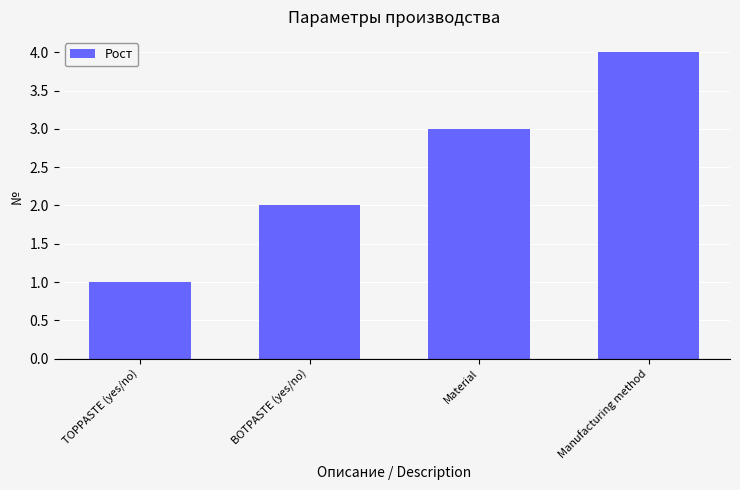

Reading left to right, transcribe all the data shown in this chart.

TOPPASTE (yes/no)=1	BOTPASTE (yes/no)=2	Material=3	Manufacturing method=4